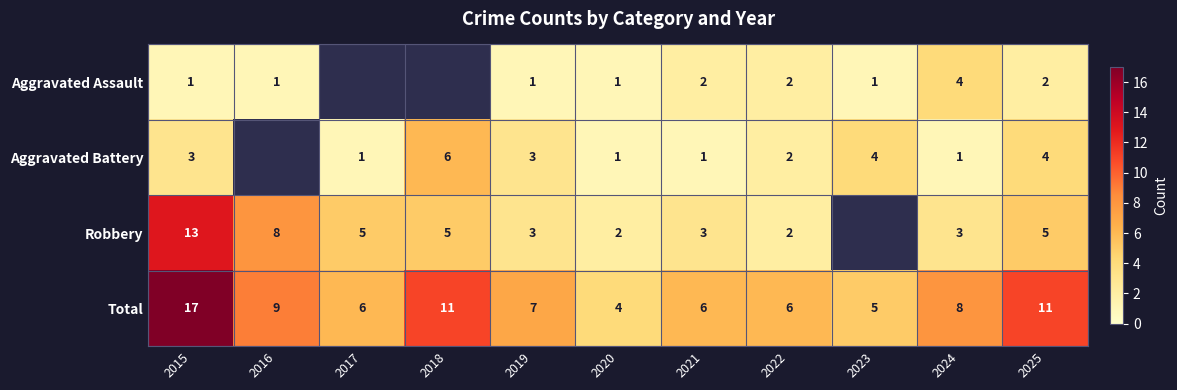

The Aggravated Battery series shows 1 at 2021. True or false?

True